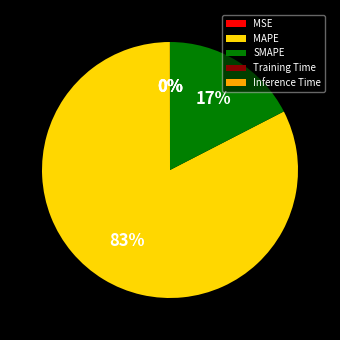

Which slice represents more than half of the pie?

MAPE